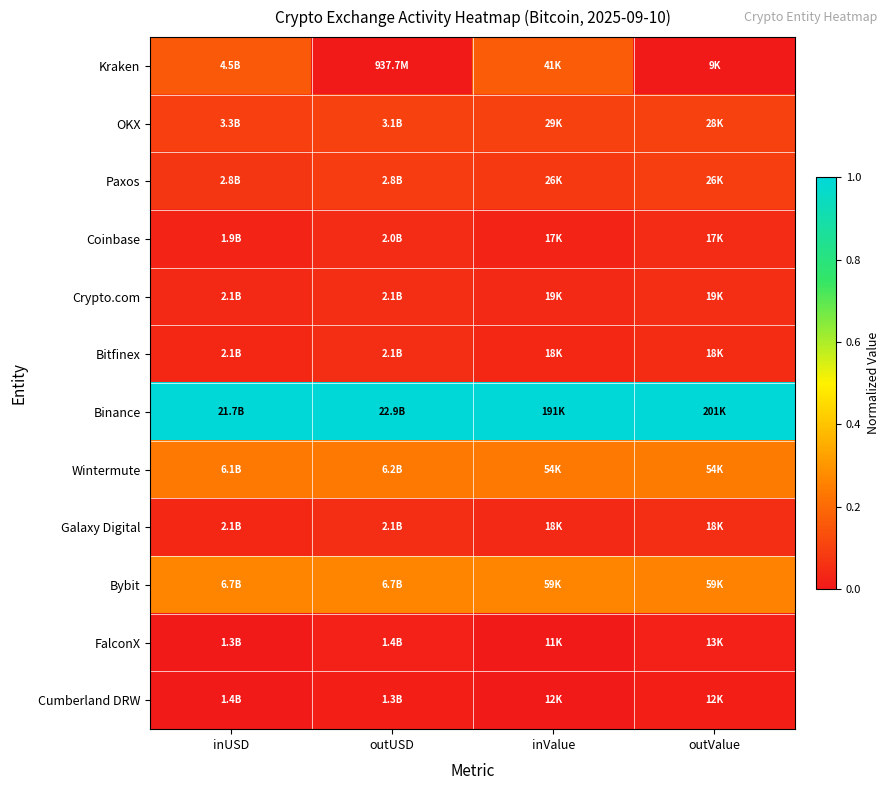

At which category is the sum across all series the highest?

inValue